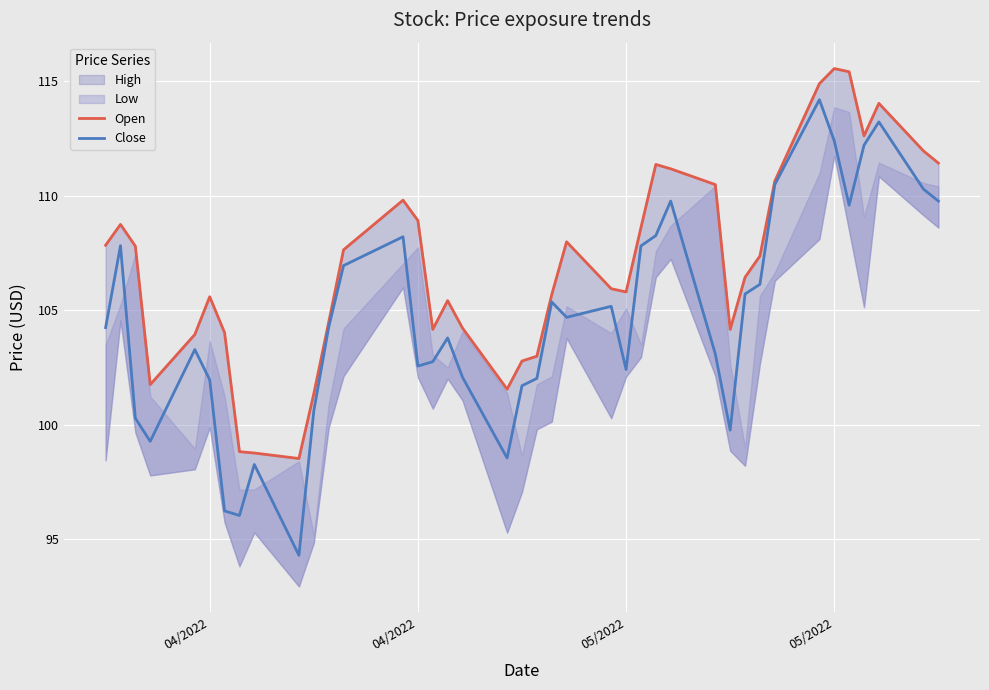

How many interior local peaks does the Close series have?

10